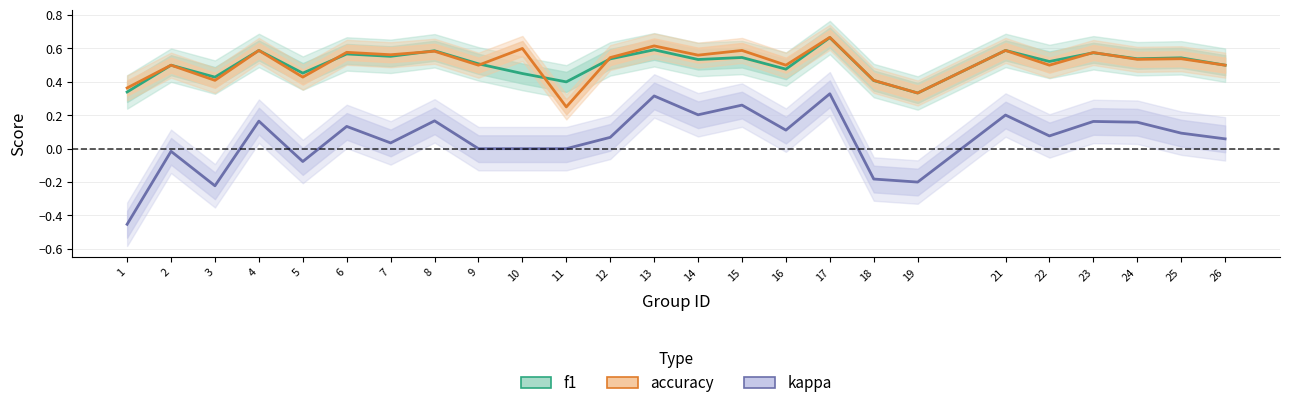

Reading left to right, what are all the values shown in this chart?

f1: 0.3	0.5	0.4	0.6	0.5	0.6	0.6	0.6	0.5	0.5	0.4	0.5	0.6	0.5	0.5	0.5	0.7	0.4	0.3	0.6	0.5	0.6	0.5	0.5	0.5
accuracy: 0.4	0.5	0.4	0.6	0.4	0.6	0.6	0.6	0.5	0.6	0.2	0.5	0.6	0.6	0.6	0.5	0.7	0.4	0.3	0.6	0.5	0.6	0.5	0.5	0.5
kappa: -0.5	-0.0	-0.2	0.2	-0.1	0.1	0.0	0.2	0.0	0.0	0.0	0.1	0.3	0.2	0.3	0.1	0.3	-0.2	-0.2	0.2	0.1	0.2	0.2	0.1	0.1